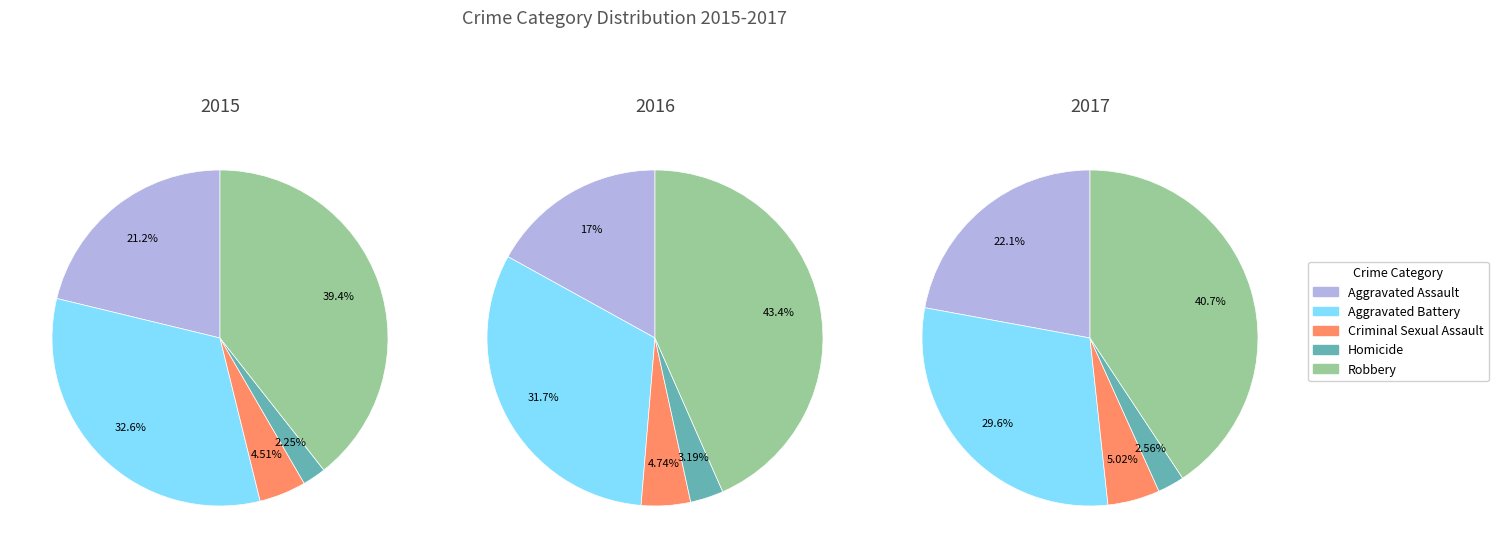

To the nearest percent, what is the combined percentage of Aggravated Battery and Homicide?

35%